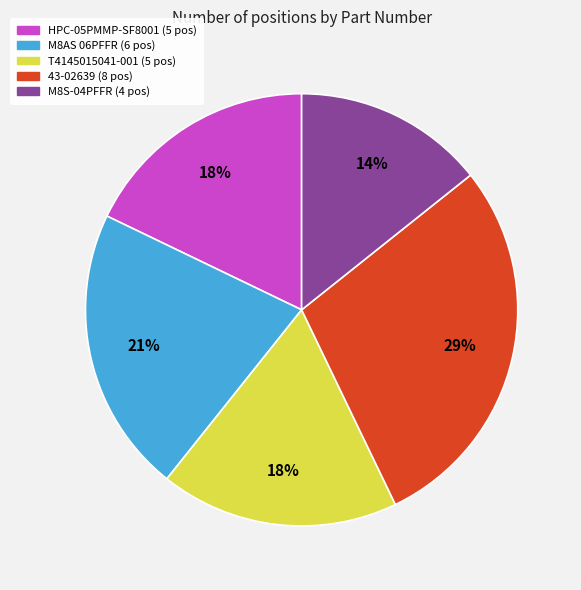

Is the sum of M8AS 06PFFR and M8S-04PFFR greater than half?

No